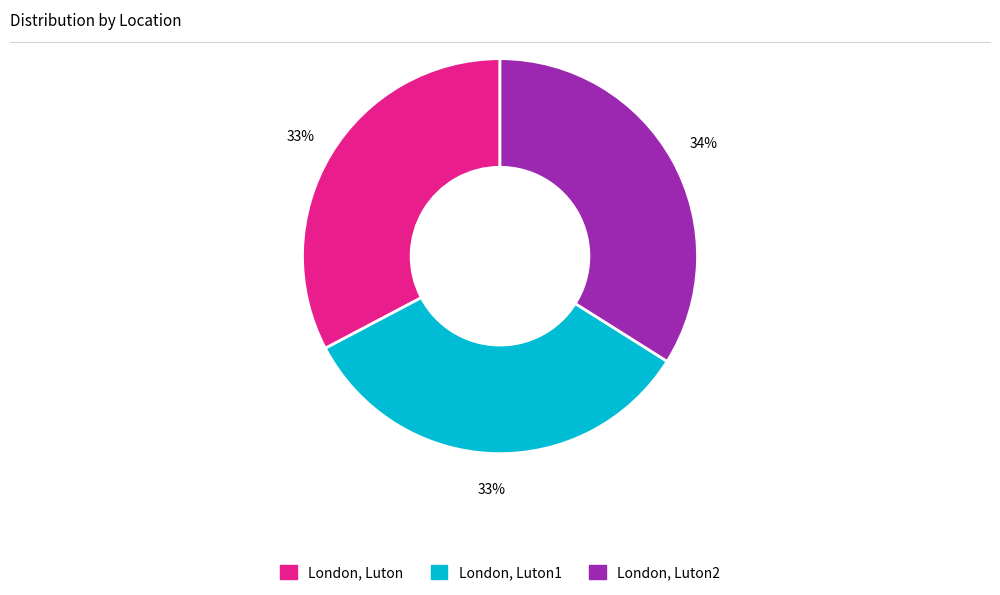

To the nearest percent, what percentage of the pie is London, Luton1?

33%